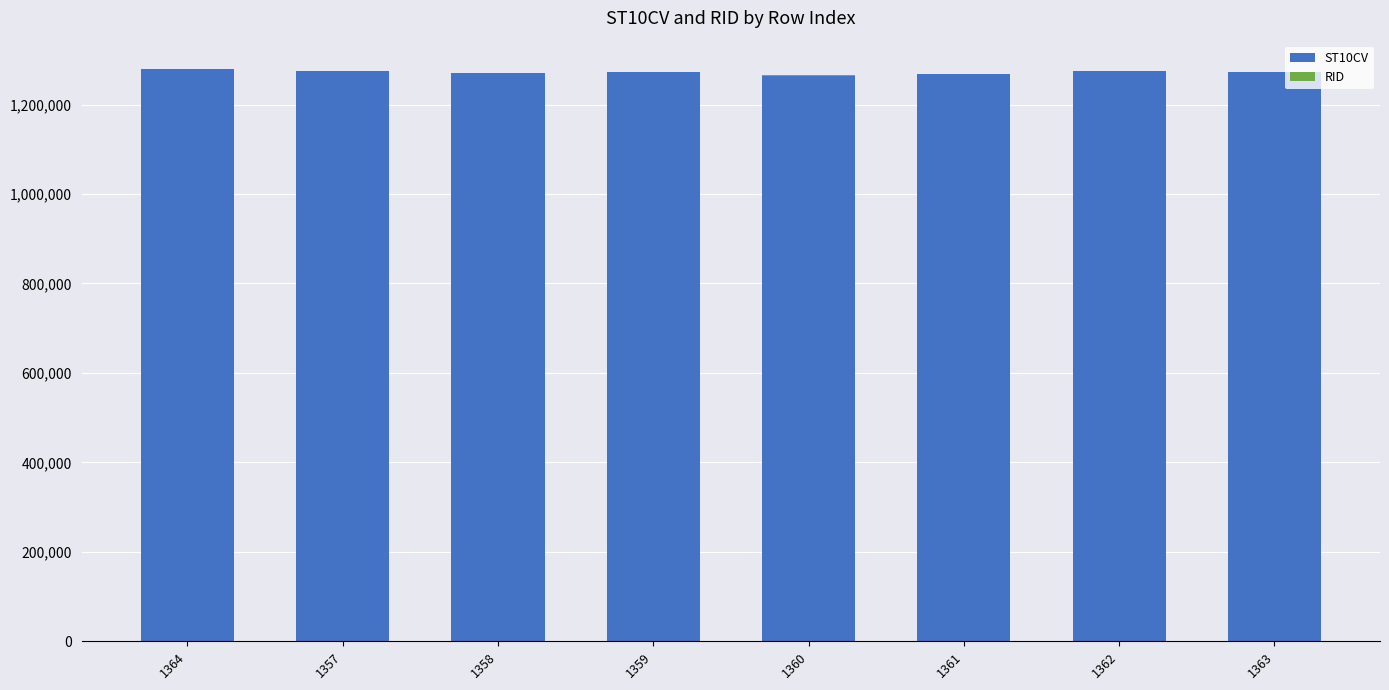

Are the bars grouped side by side (vs. stacked)?

No